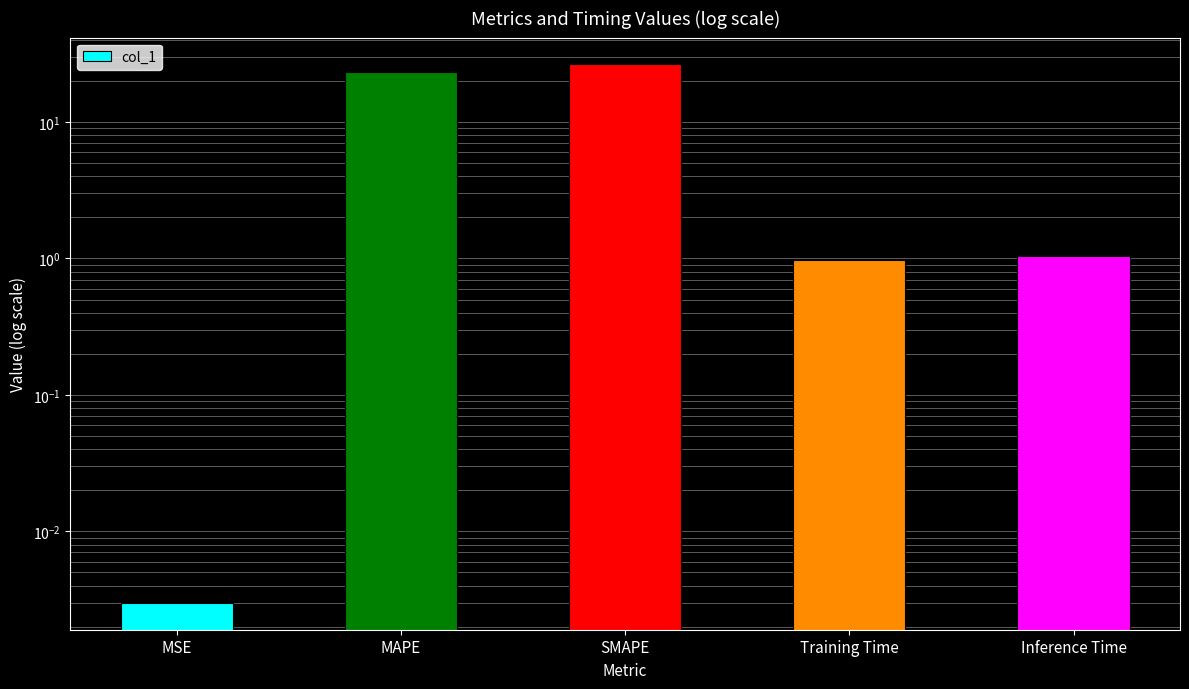

List the labels in order of value, largest first.

SMAPE, MAPE, Inference Time, Training Time, MSE